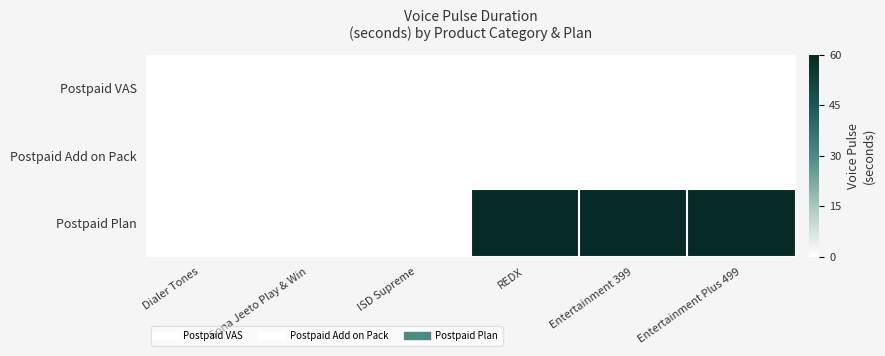

Which label corresponds to the smallest value in the chart?

Dialer Tones